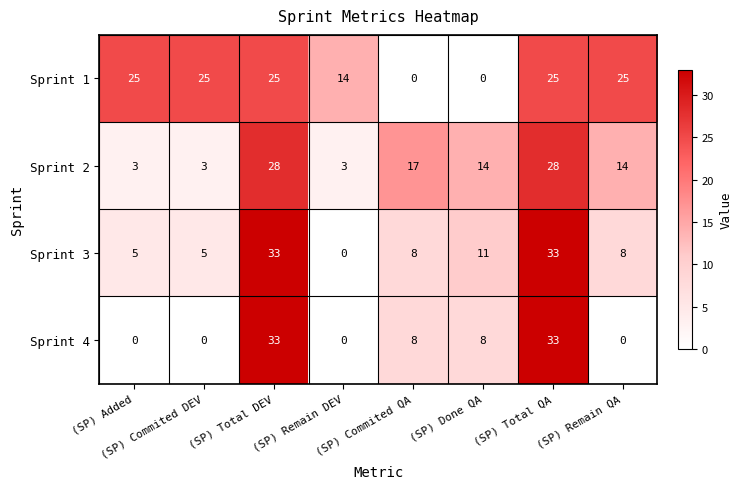

At how many categories does at least one series exceed 3?

8